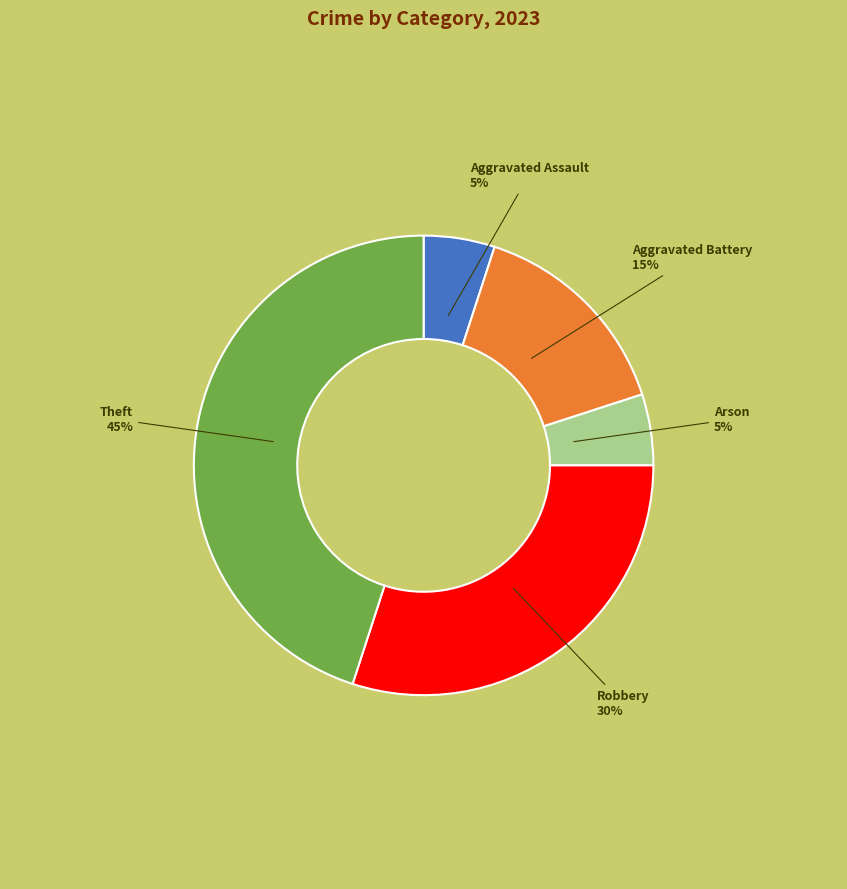

Is there a majority slice in this chart?

No